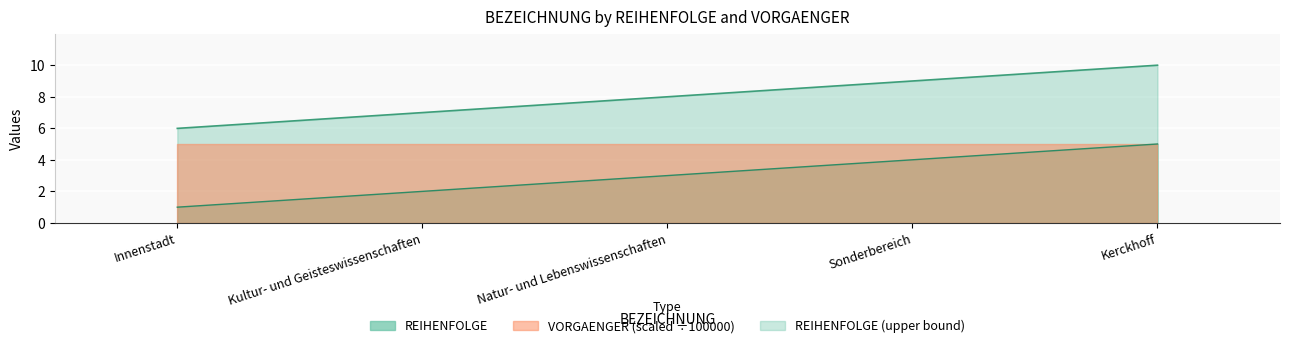

At which label does the data first exceed 7?

Natur- und Lebenswissenschaften